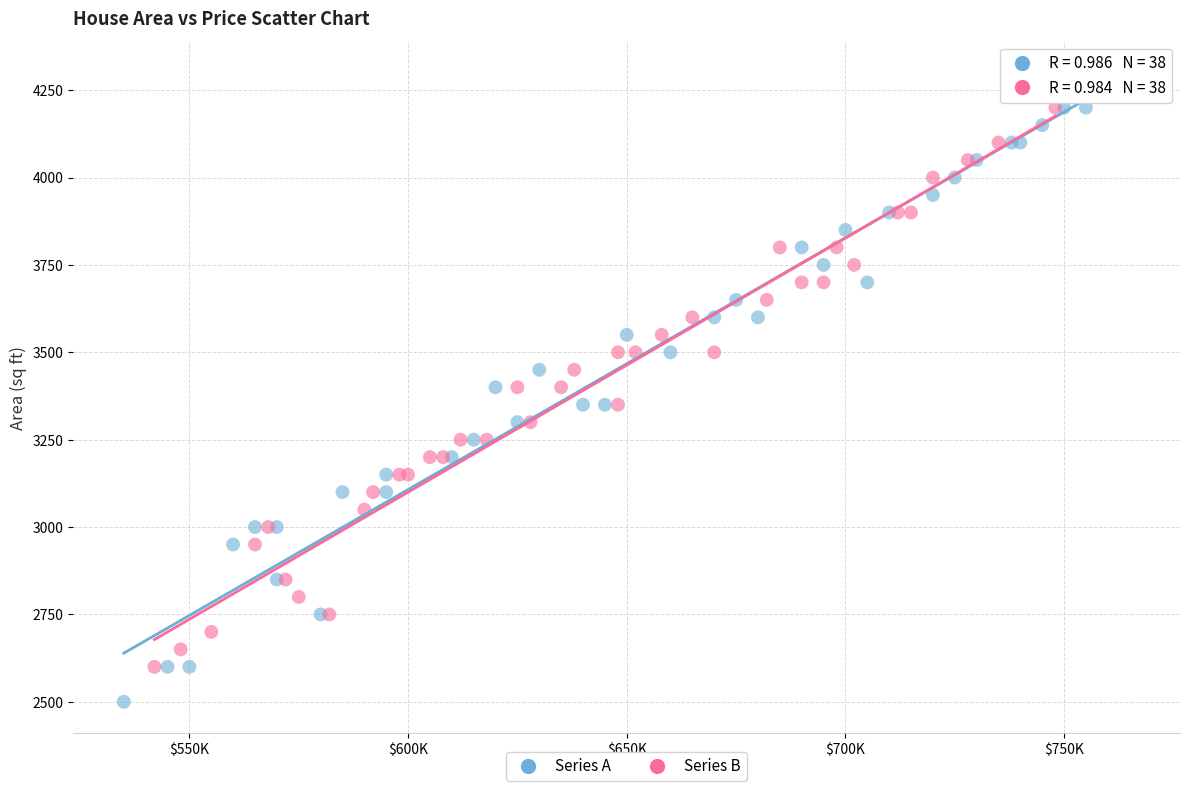

Which series reaches the maximum Y coordinate?

Series A